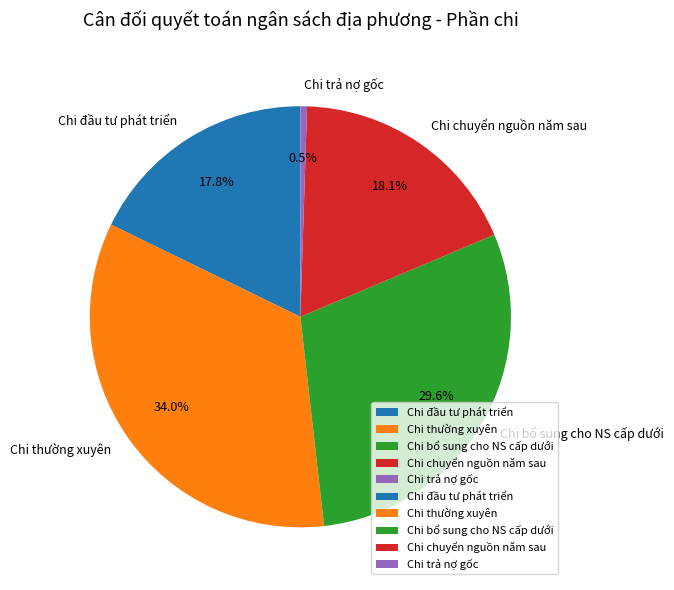

Combined, what portion of the pie is Chi trả nợ gốc and Chi thường xuyên?

34.5%